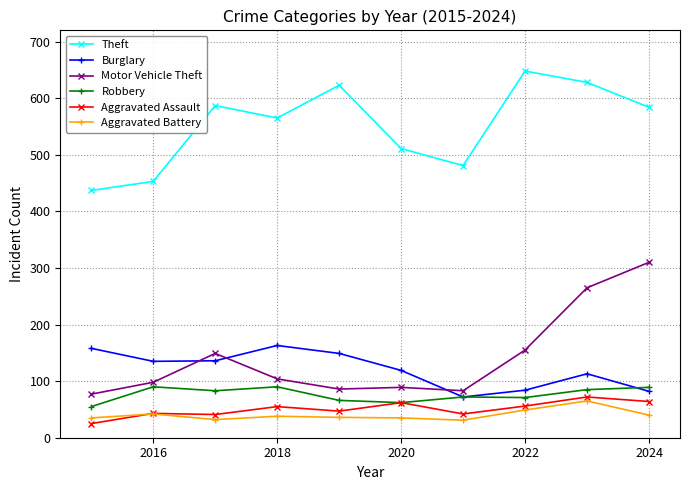

At how many categories does at least one series exceed 195?

10